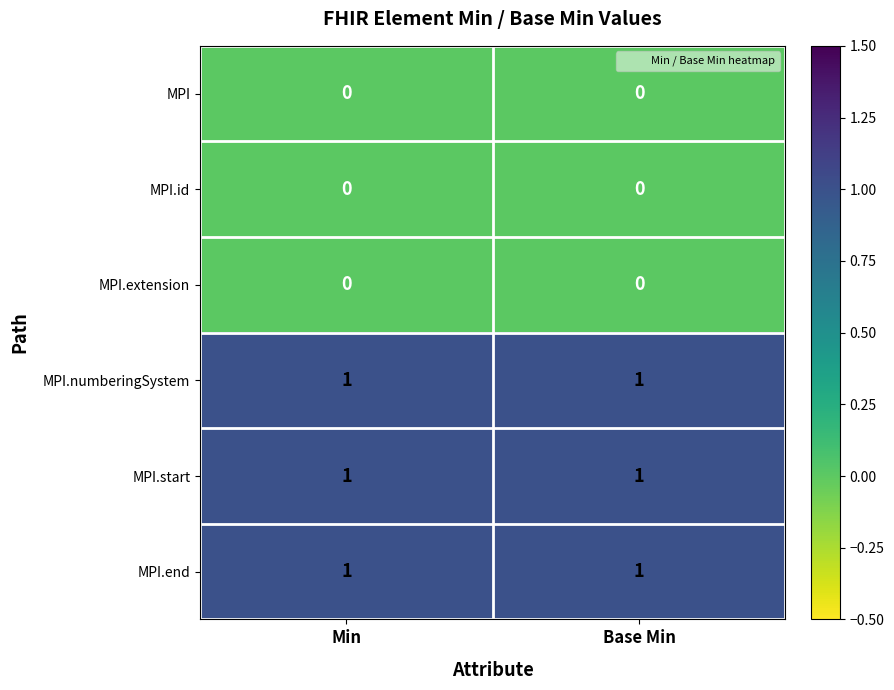

How many categories are shown in the chart?

2